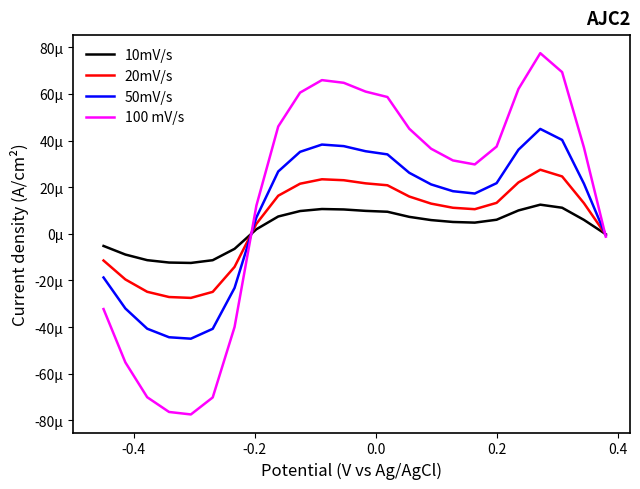

Rank the series by their maximum value, from highest to lowest.

100 mV/s, 50mV/s, 20mV/s, 10mV/s